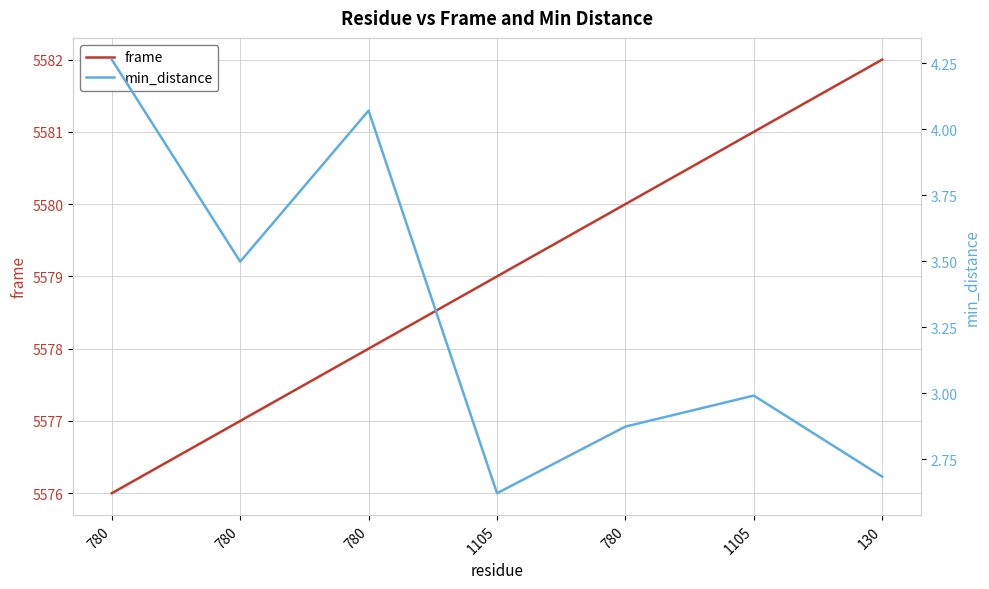

How many distinct data groups are displayed?

2